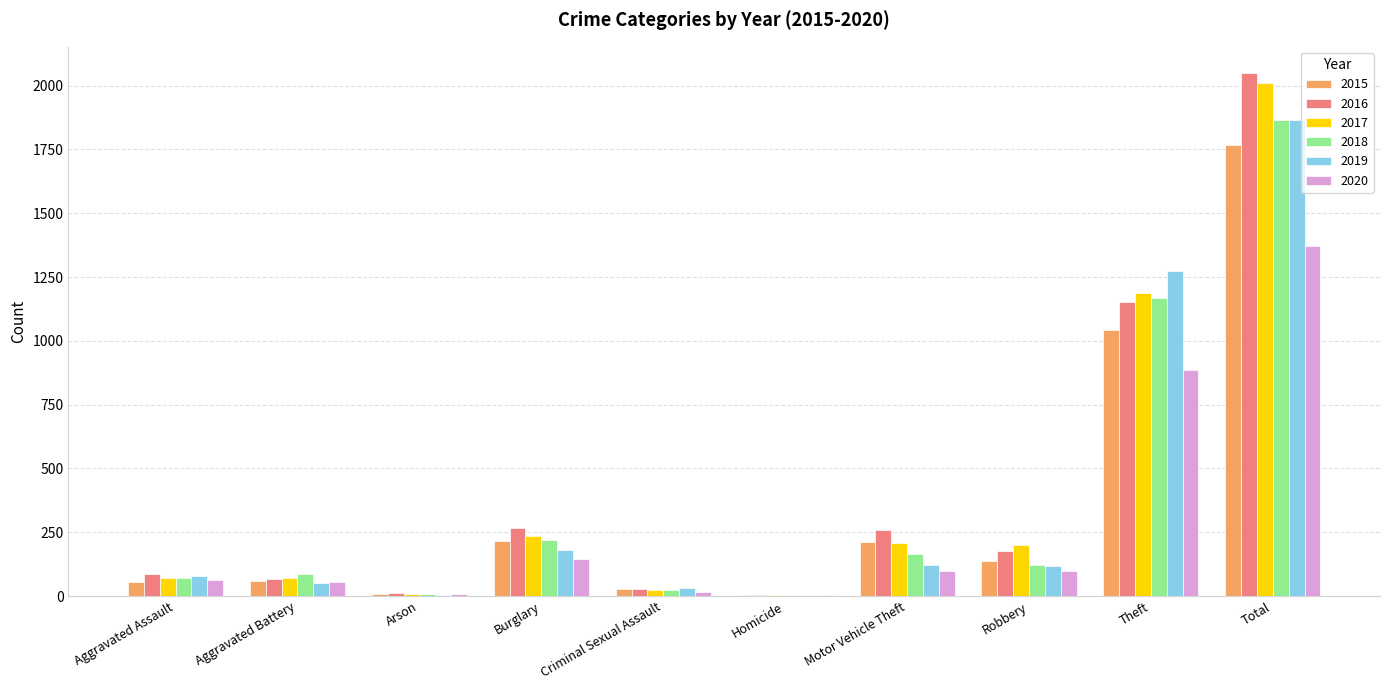

Which category has the highest value in the 2016 series?

Total